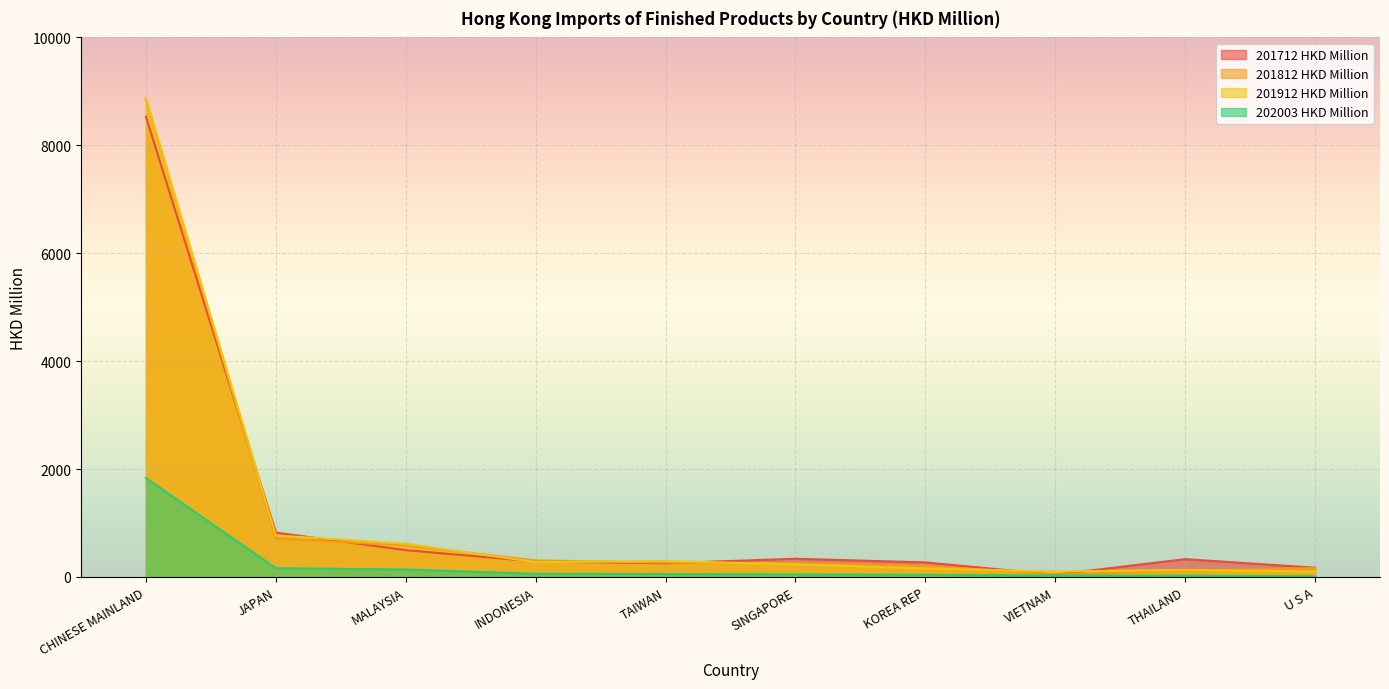

How many lines are shown in the chart?

4